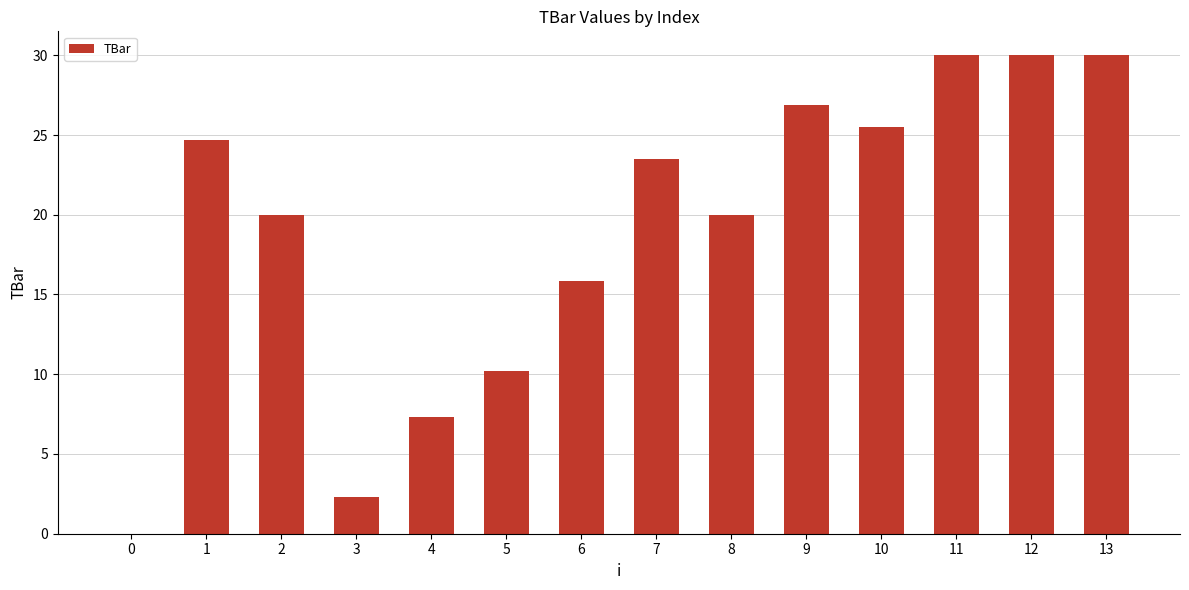

Are the bars horizontal?

No